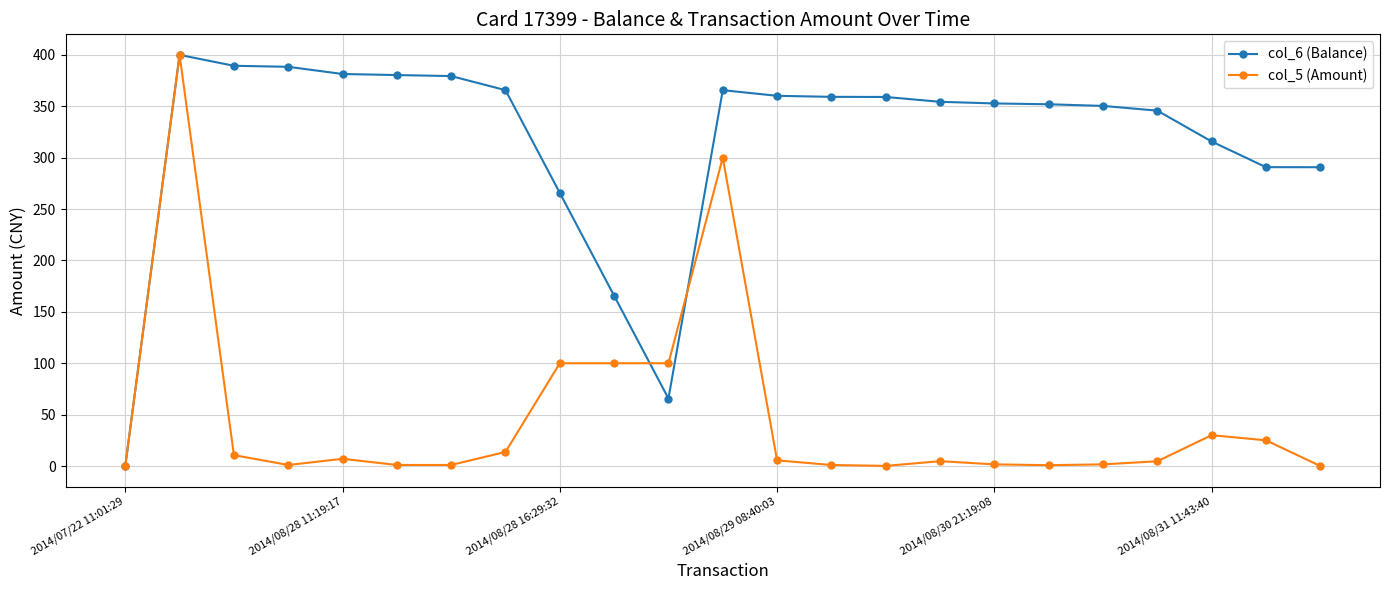

True or false: col_5 (Amount) has more than 1 points higher than both neighbors.

True